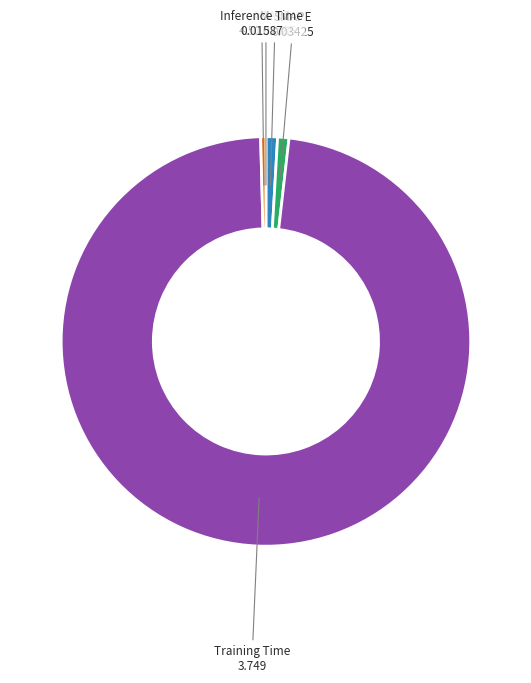

Which slice is the largest?

Training Time